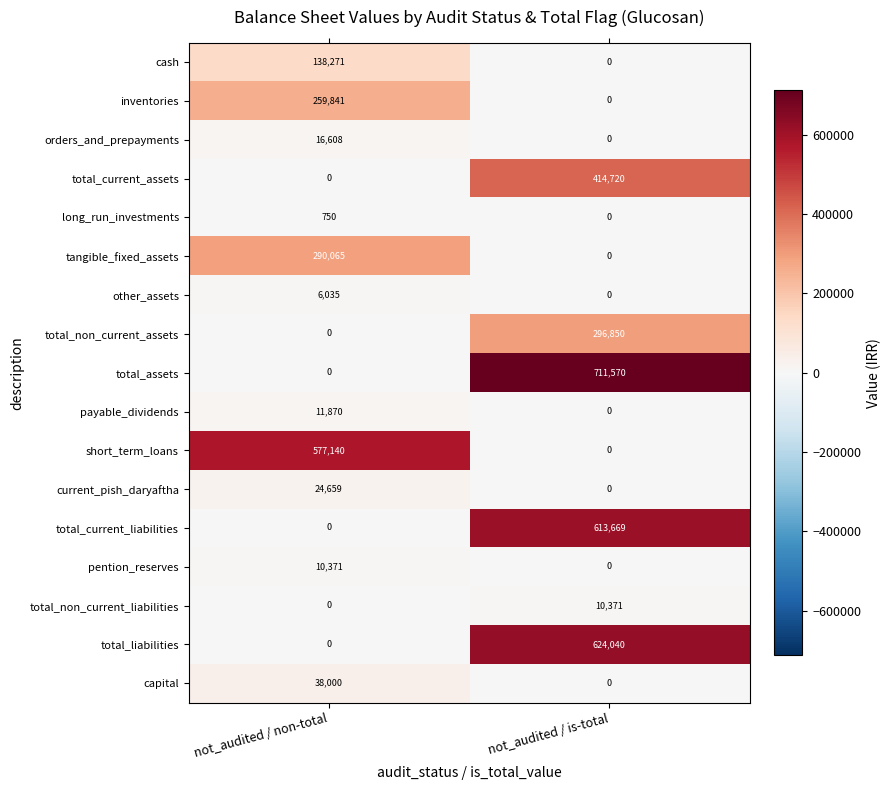

At how many categories does at least one series exceed 646429?

1